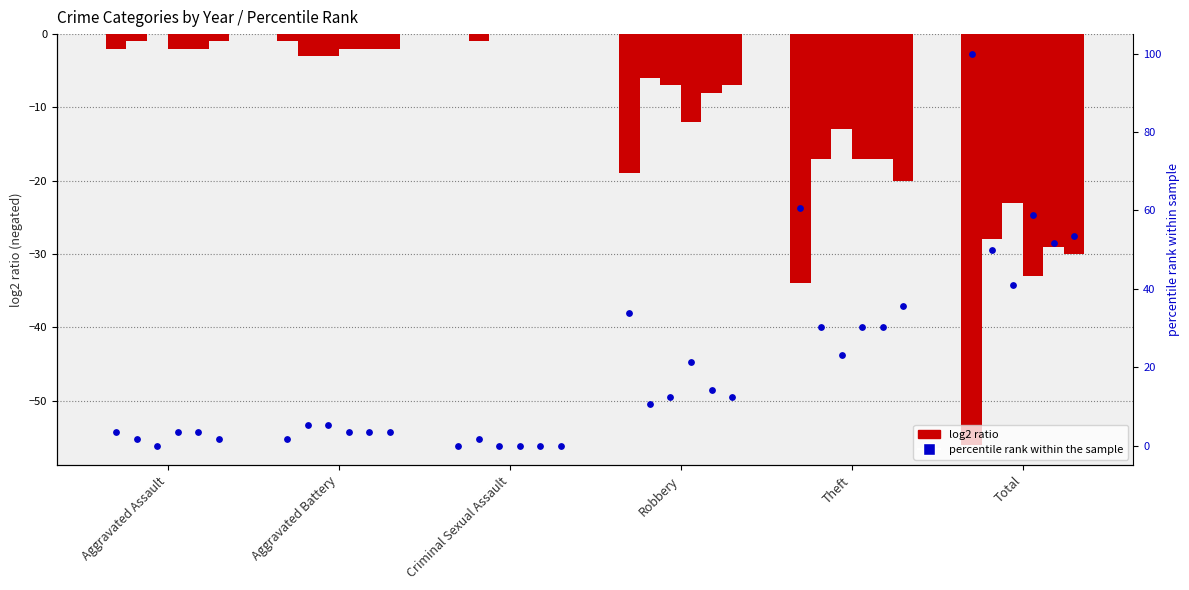

At which category is the sum across all series the highest?

Criminal Sexual Assault